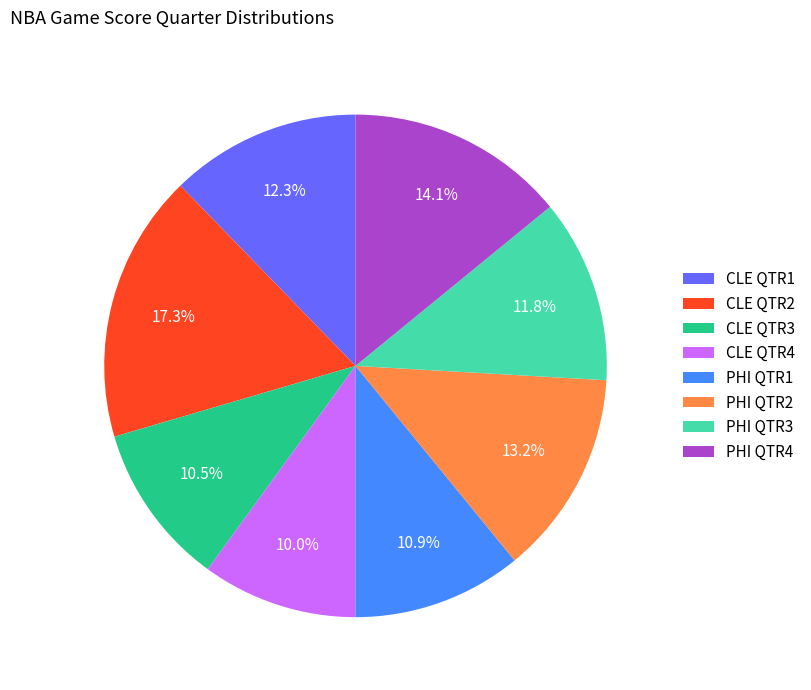

Approximately how many times larger is the value at PHI QTR4 compared to CLE QTR3?

1.3